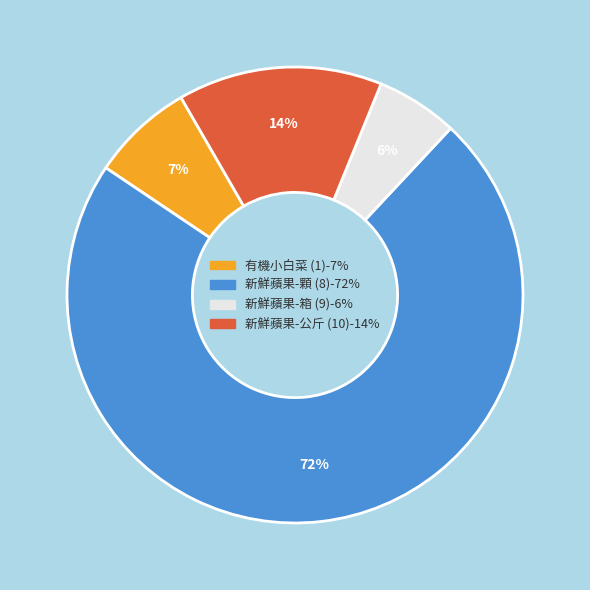

Is it true that 有機小白菜 (1) is 1% of the pie?

False